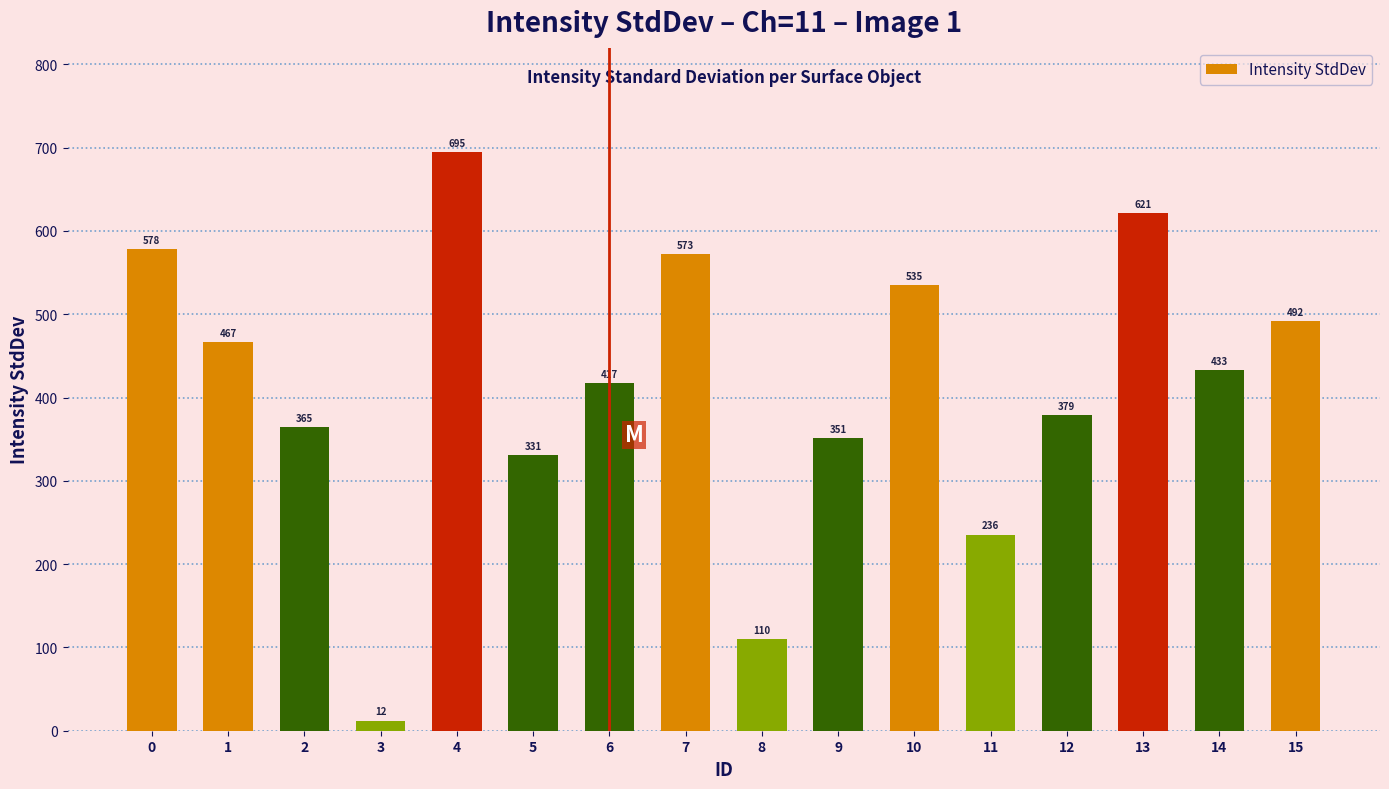

Count the number of values greater than 432.

8